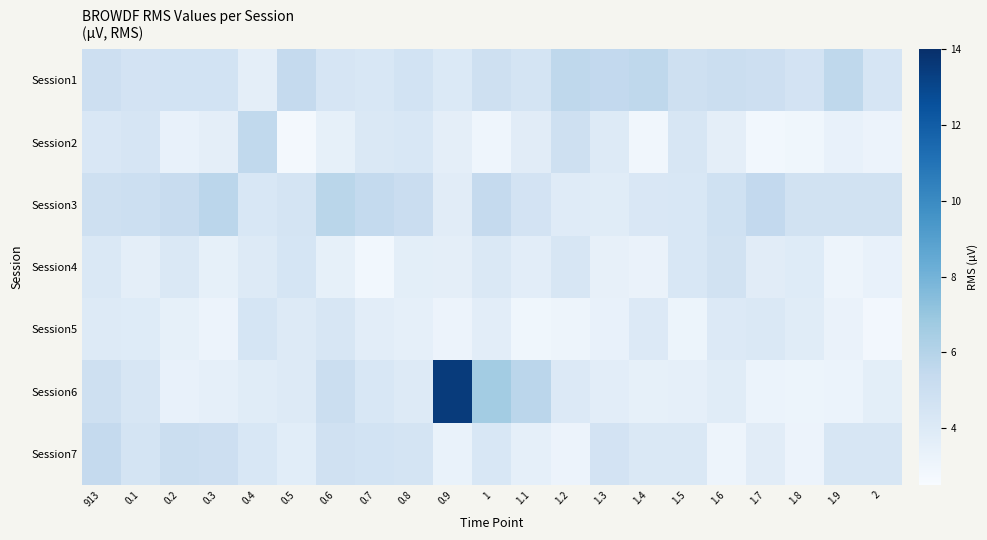

Reading left to right, what are all the values shown in this chart?

Session1: 913=4.9	0.1=4.6	0.2=4.6	0.3=4.6	0.4=3.6	0.5=5.4	0.6=4.4	0.7=4.3	0.8=4.6	0.9=4.1	1=4.9	1.1=4.5	1.2=5.6	1.3=5.5	1.4=5.6	1.5=4.8	1.6=5.0	1.7=4.9	1.8=4.6	1.9=5.6	2=4.4
Session2: 913=4.2	0.1=4.4	0.2=3.3	0.3=3.6	0.4=5.5	0.5=2.7	0.6=3.5	0.7=4.1	0.8=4.3	0.9=3.6	1=3.0	1.1=3.8	1.2=4.9	1.3=4.0	1.4=2.9	1.5=4.3	1.6=3.6	1.7=2.8	1.8=2.9	1.9=3.3	2=3.2
Session3: 913=4.9	0.1=5.0	0.2=5.2	0.3=5.8	0.4=4.3	0.5=4.5	0.6=5.8	0.7=5.4	0.8=5.1	0.9=3.8	1=5.4	1.1=4.6	1.2=3.9	1.3=3.8	1.4=4.2	1.5=4.3	1.6=4.8	1.7=5.5	1.8=4.7	1.9=4.7	2=4.7
Session4: 913=4.2	0.1=3.6	0.2=4.2	0.3=3.5	0.4=4.0	0.5=4.5	0.6=3.5	0.7=2.8	0.8=3.6	0.9=3.6	1=4.1	1.1=3.7	1.2=4.3	1.3=3.4	1.4=3.3	1.5=4.3	1.6=4.7	1.7=3.8	1.8=3.9	1.9=3.1	2=3.4
Session5: 913=4.0	0.1=3.9	0.2=3.5	0.3=3.2	0.4=4.5	0.5=4.0	0.6=4.4	0.7=3.7	0.8=3.5	0.9=3.1	1=3.7	1.1=2.9	1.2=3.0	1.3=3.4	1.4=4.0	1.5=3.1	1.6=4.1	1.7=4.1	1.8=3.8	1.9=3.3	2=2.8
Session6: 913=4.9	0.1=4.4	0.2=3.4	0.3=3.5	0.4=3.8	0.5=4.0	0.6=5.0	0.7=4.3	0.8=4.0	0.9=13.5	1=6.6	1.1=5.8	1.2=4.1	1.3=3.7	1.4=3.5	1.5=3.5	1.6=3.8	1.7=3.2	1.8=3.1	1.9=3.2	2=3.6
Session7: 913=5.4	0.1=4.5	0.2=5.0	0.3=5.0	0.4=4.3	0.5=3.8	0.6=4.8	0.7=4.6	0.8=4.5	0.9=3.3	1=4.3	1.1=3.5	1.2=3.1	1.3=4.6	1.4=4.2	1.5=4.2	1.6=3.1	1.7=3.8	1.8=3.2	1.9=4.4	2=4.3